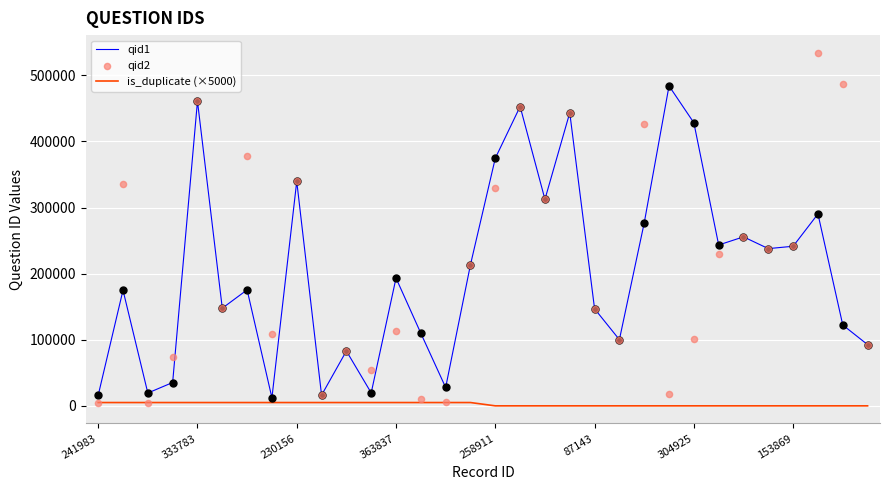

What are all the series names shown in the legend?

qid1, is_duplicate (×5000), qid2